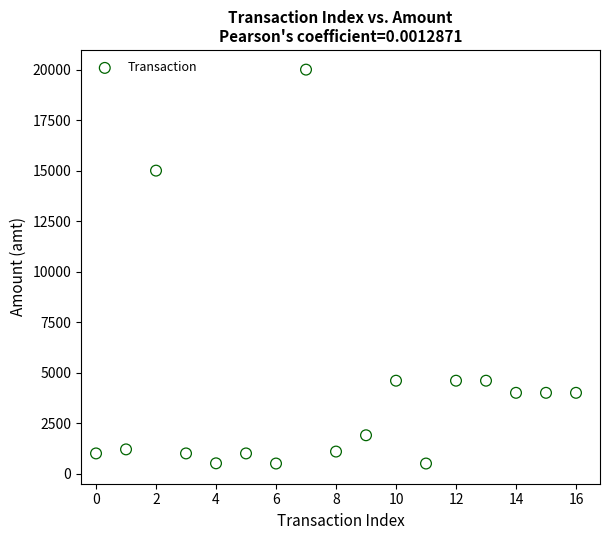

What is the range of Y values (max minus min)?

19500